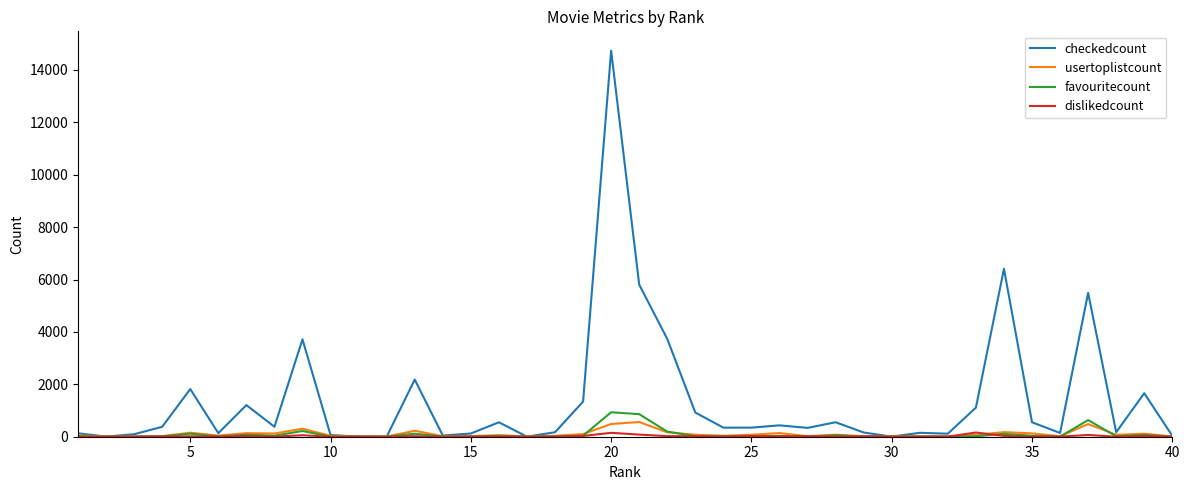

What is the minimum value for usertoplistcount?

6